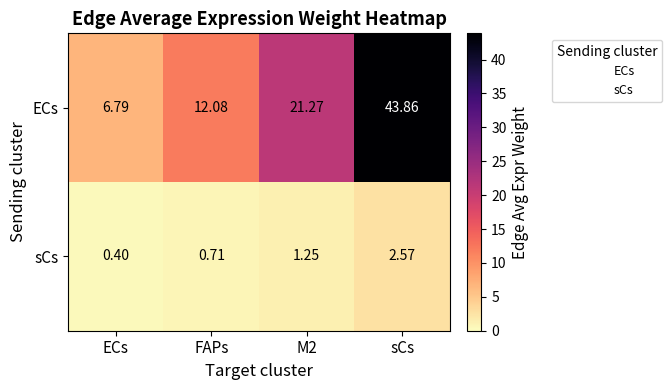

At which label does ECs reach its minimum?

ECs